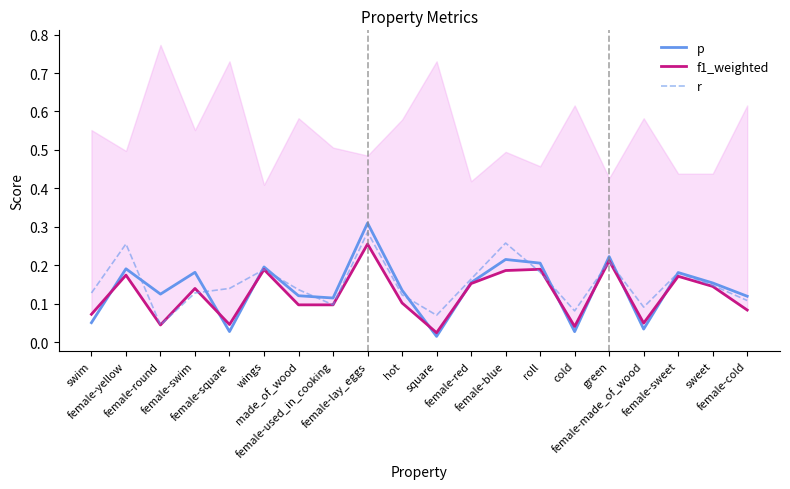

True or false: f1_weighted has a value of 0.1 at green.

False